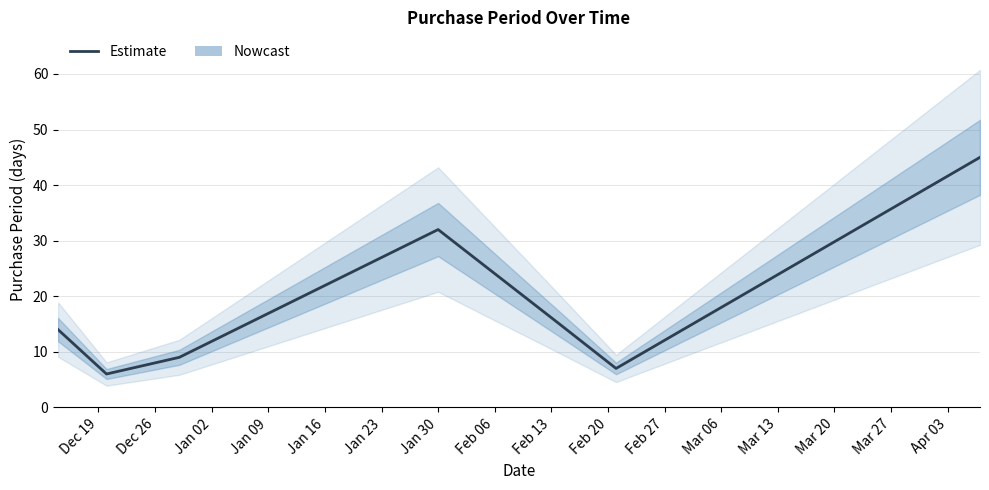

What is the greatest value displayed?

45